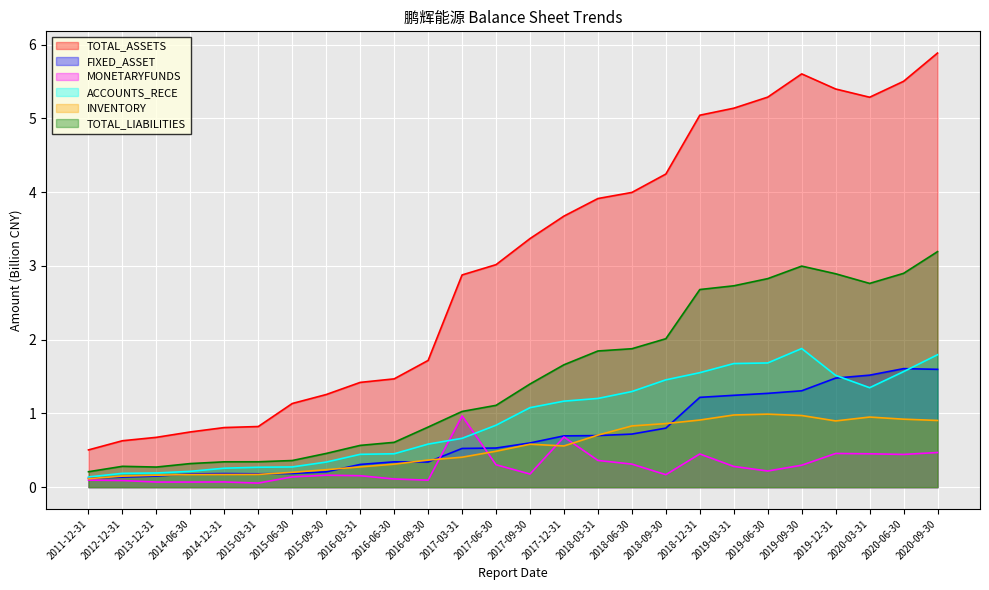

What is the minimum value for INVENTORY?

0.1